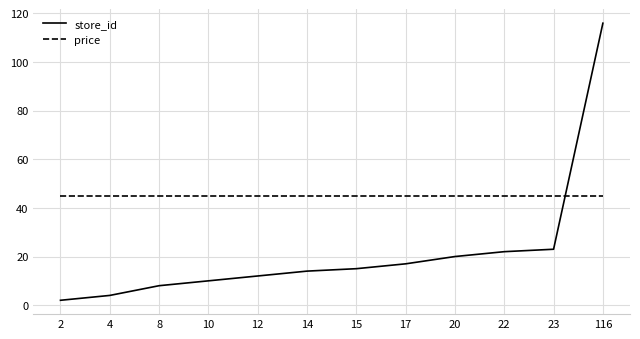

What is the minimum value for store_id?

2.0